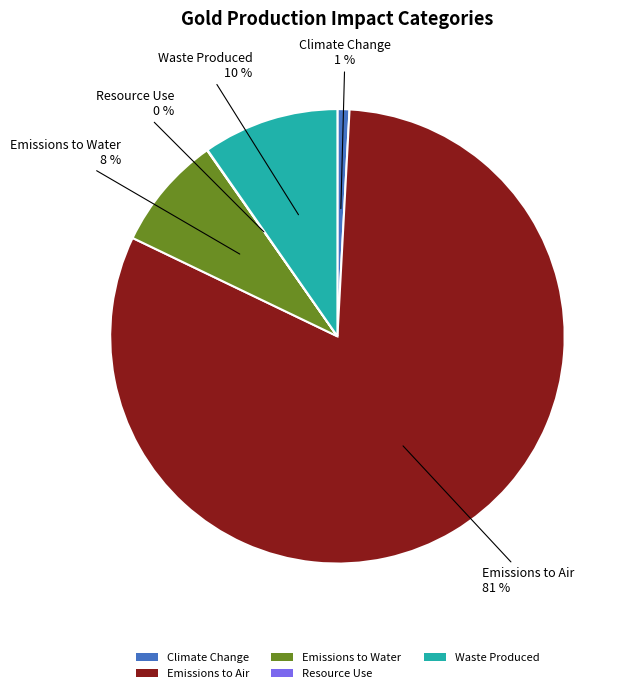

To the nearest percent, what portion does Climate Change represent?

1%